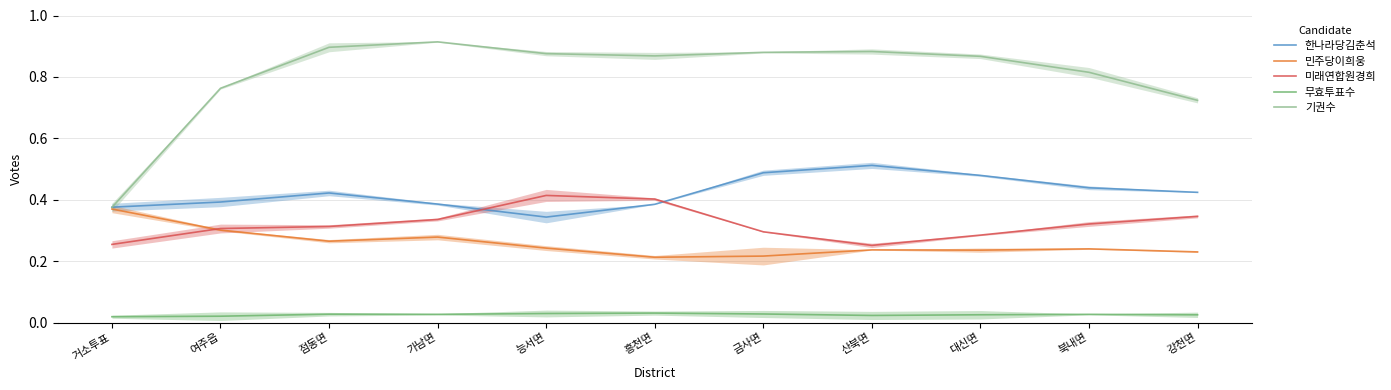

Between 여주읍 and 가남면, which is larger?

여주읍